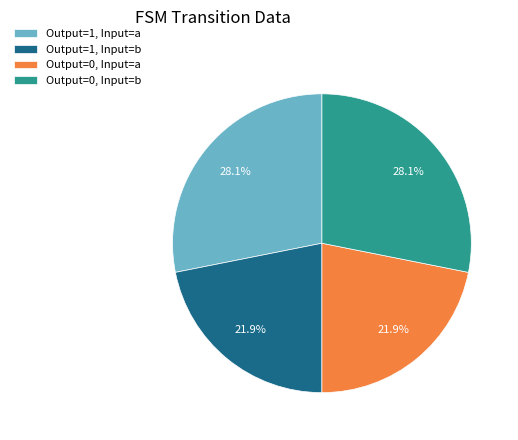

Does any single category account for the majority?

No